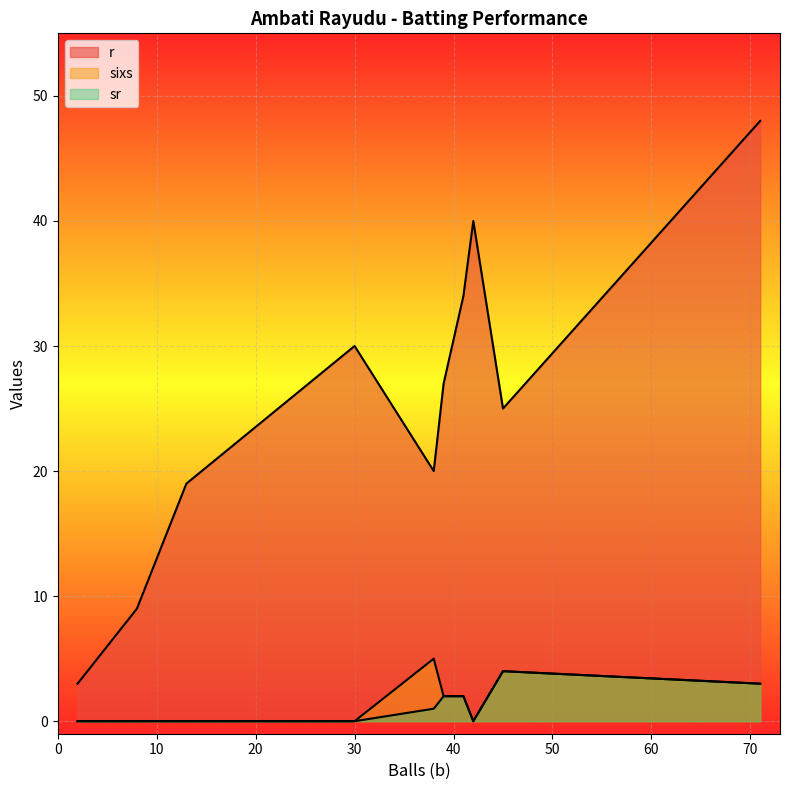

At which category is the sum across all series the highest?

71